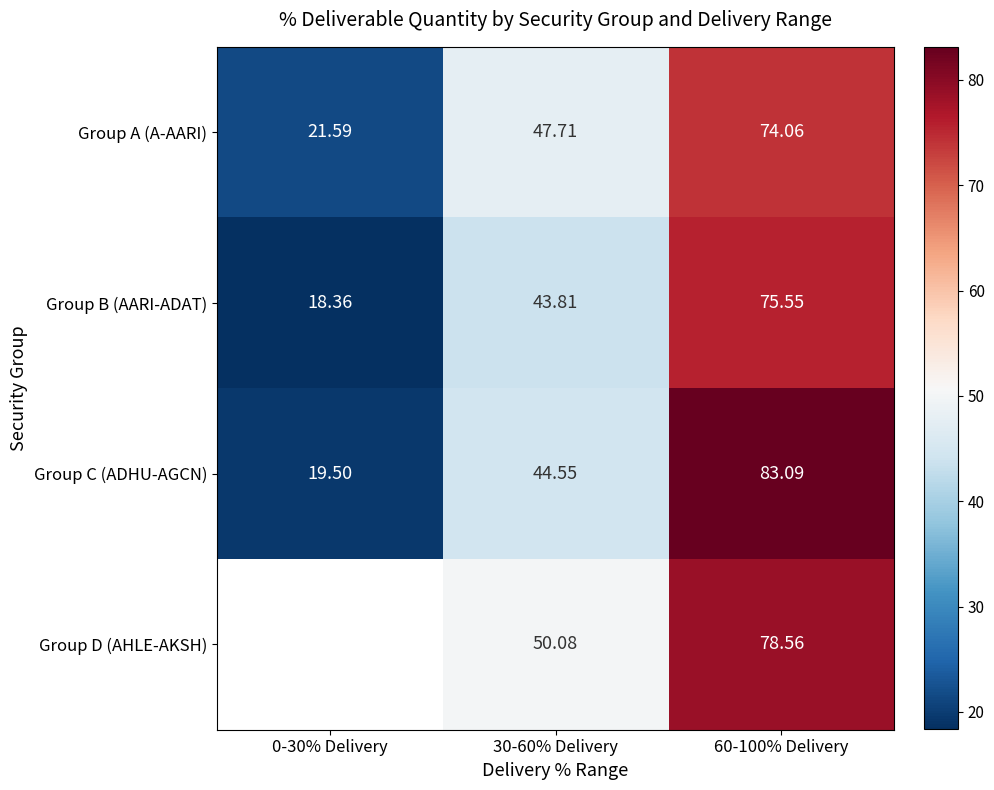

Is it true that Group B (AARI-ADAT) equals 117.2 at 60-100% Delivery?

False